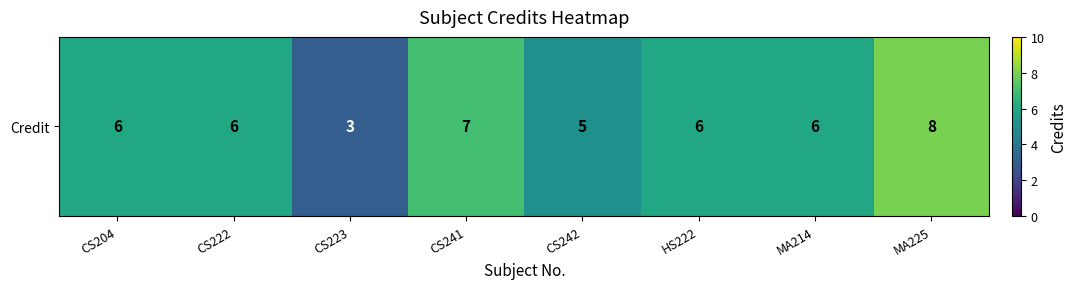

What is the approximate value at CS204?

6